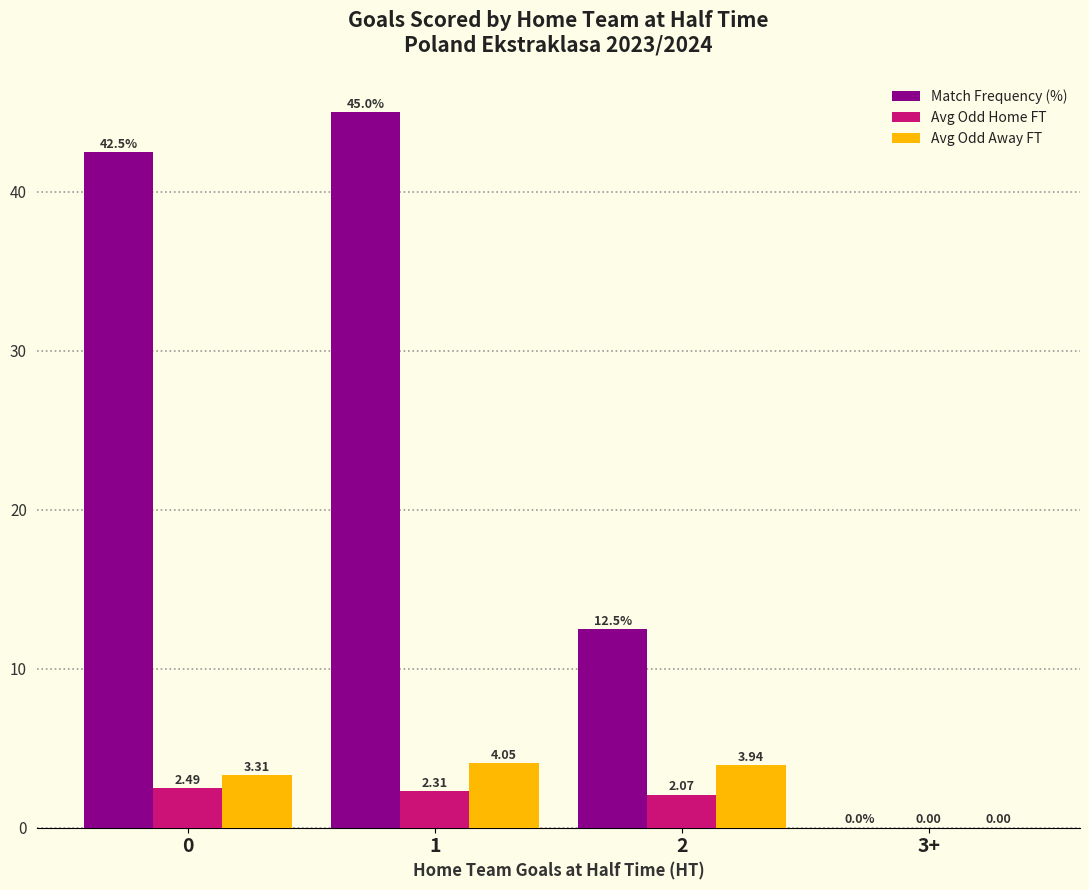

How many series are shown in this chart?

3